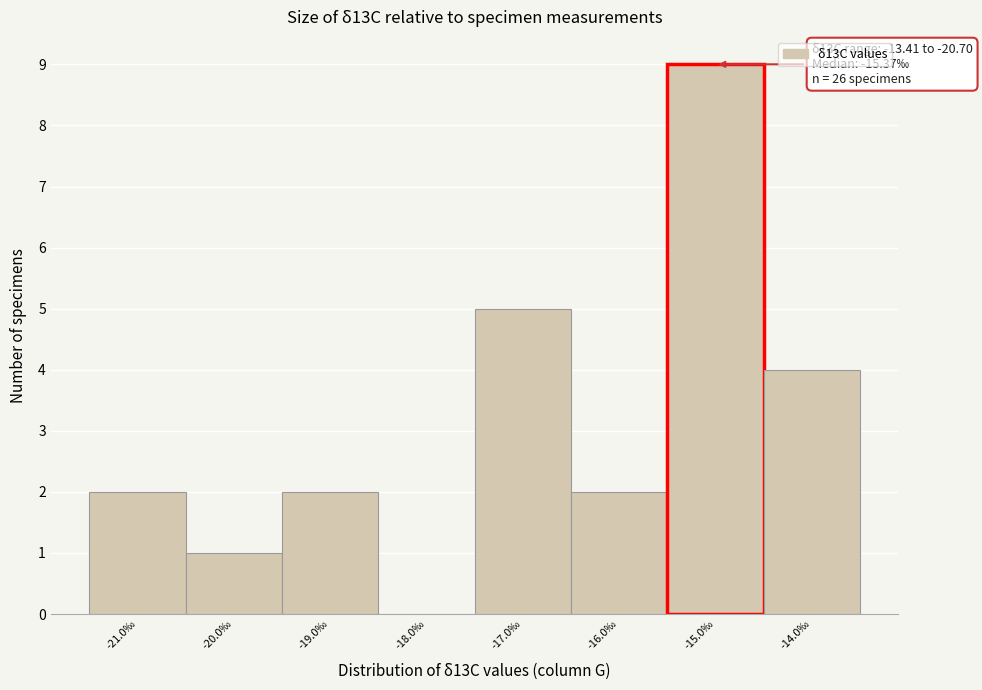

Which range on the x-axis has the tallest bar?

-15.5 to -14.5